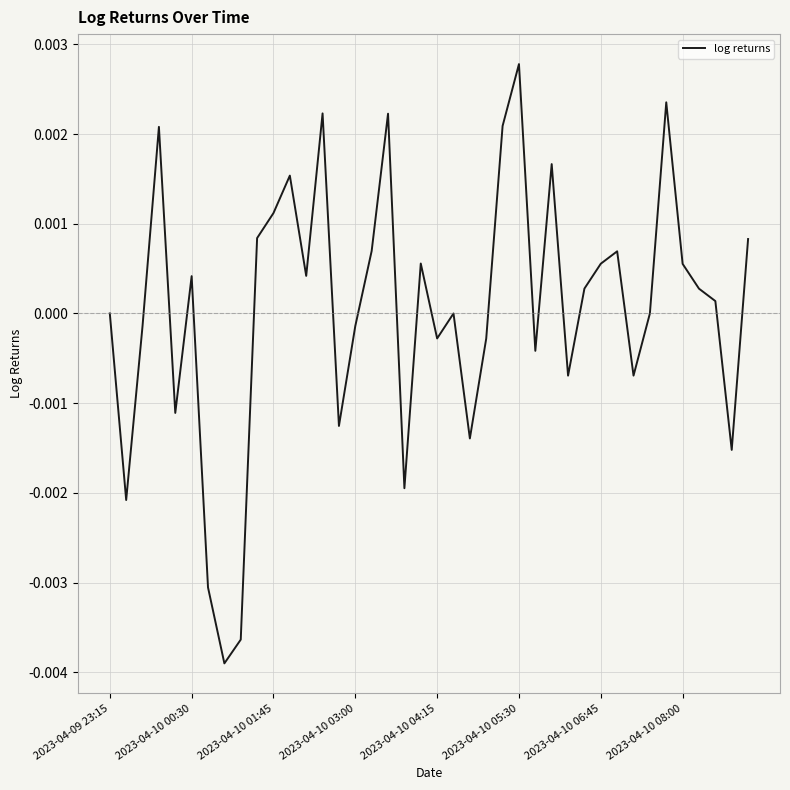

At which category does the chart reach its peak across all series?

2023-04-10 05:30